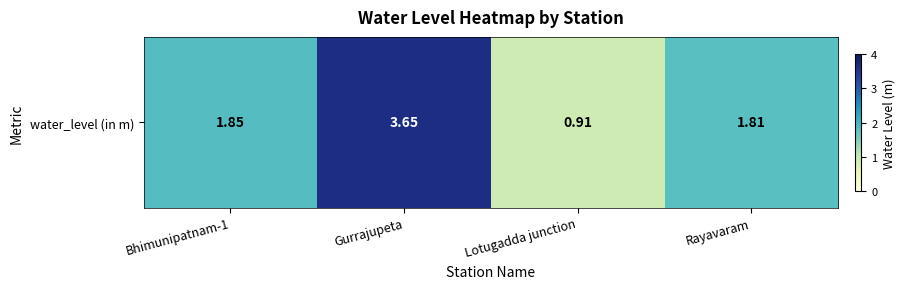

What is the smallest value displayed?

0.9